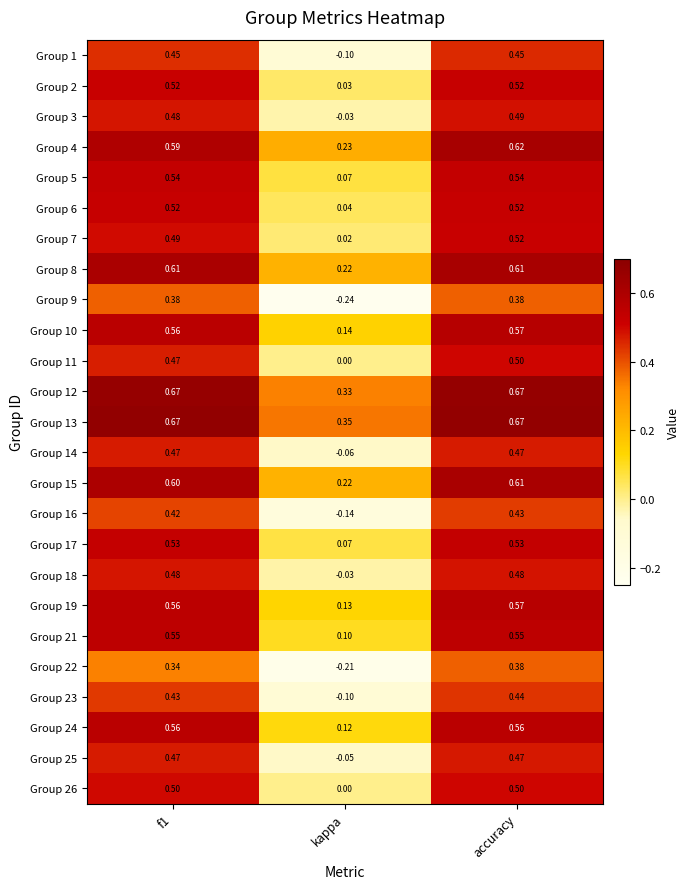

Is the value of Group 18 at f1 greater than the value of Group 19 at f1?

No